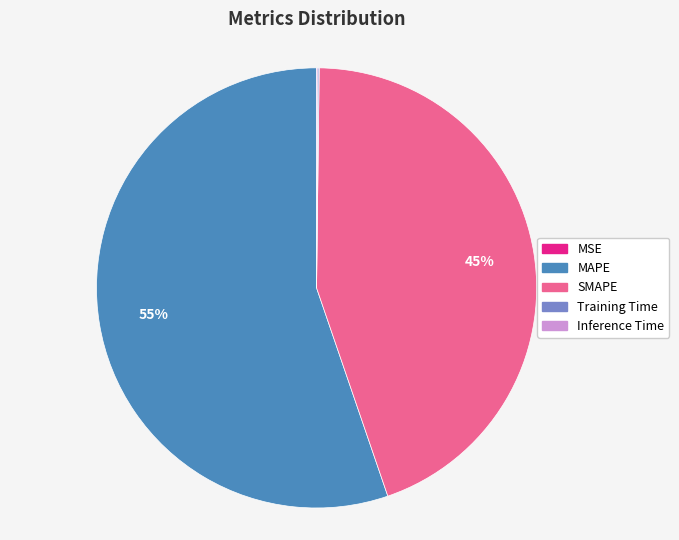

The MAPE slice represents 64% of the pie. True or false?

False